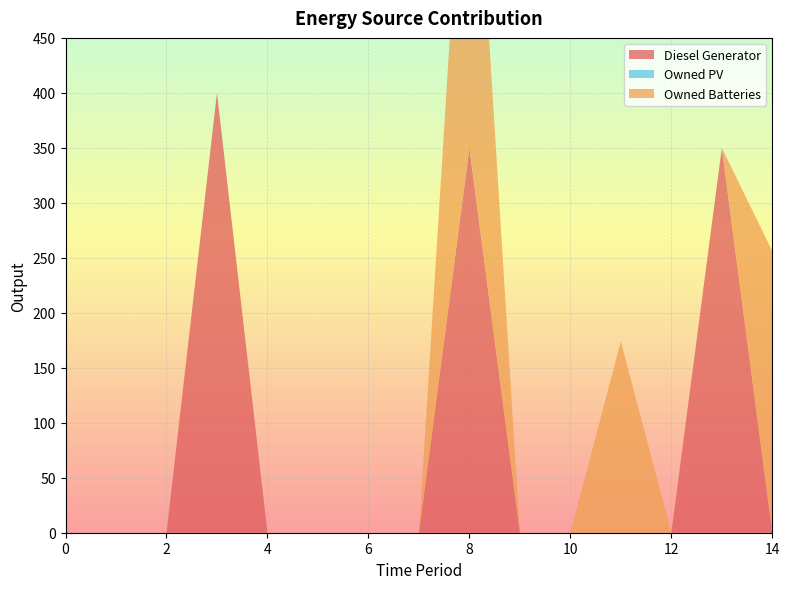

Reading left to right, list all the values displayed in this chart.

Diesel Generator: 0=0	1=0	2=0	3=400	4=0	5=0	6=0	7=0	8=350	9=0	10=0	11=0	12=0	13=350	14=0
Owned PV: 0=0	1=0	2=0	3=0	4=0	5=0	6=0	7=0	8=0	9=0	10=0	11=0	12=0	13=0	14=0
Owned Batteries: 0=0	1=0	2=0	3=0	4=0	5=0	6=0	7=0	8=386	9=0	10=0	11=174	12=0	13=0	14=256